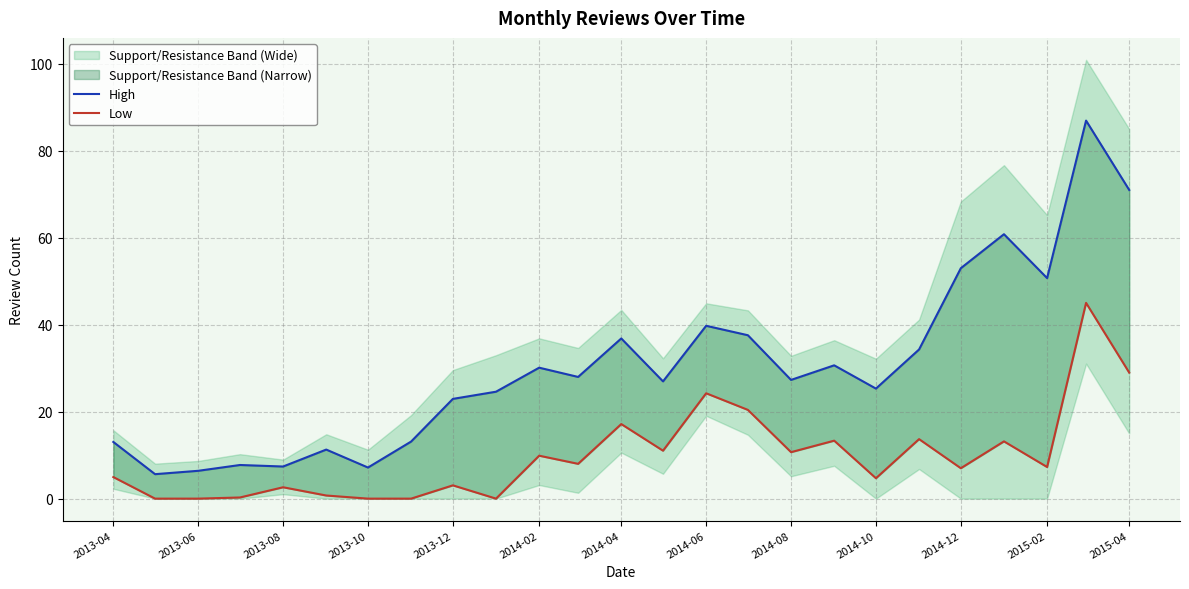

True or false: Low and High intersect in this chart.

False